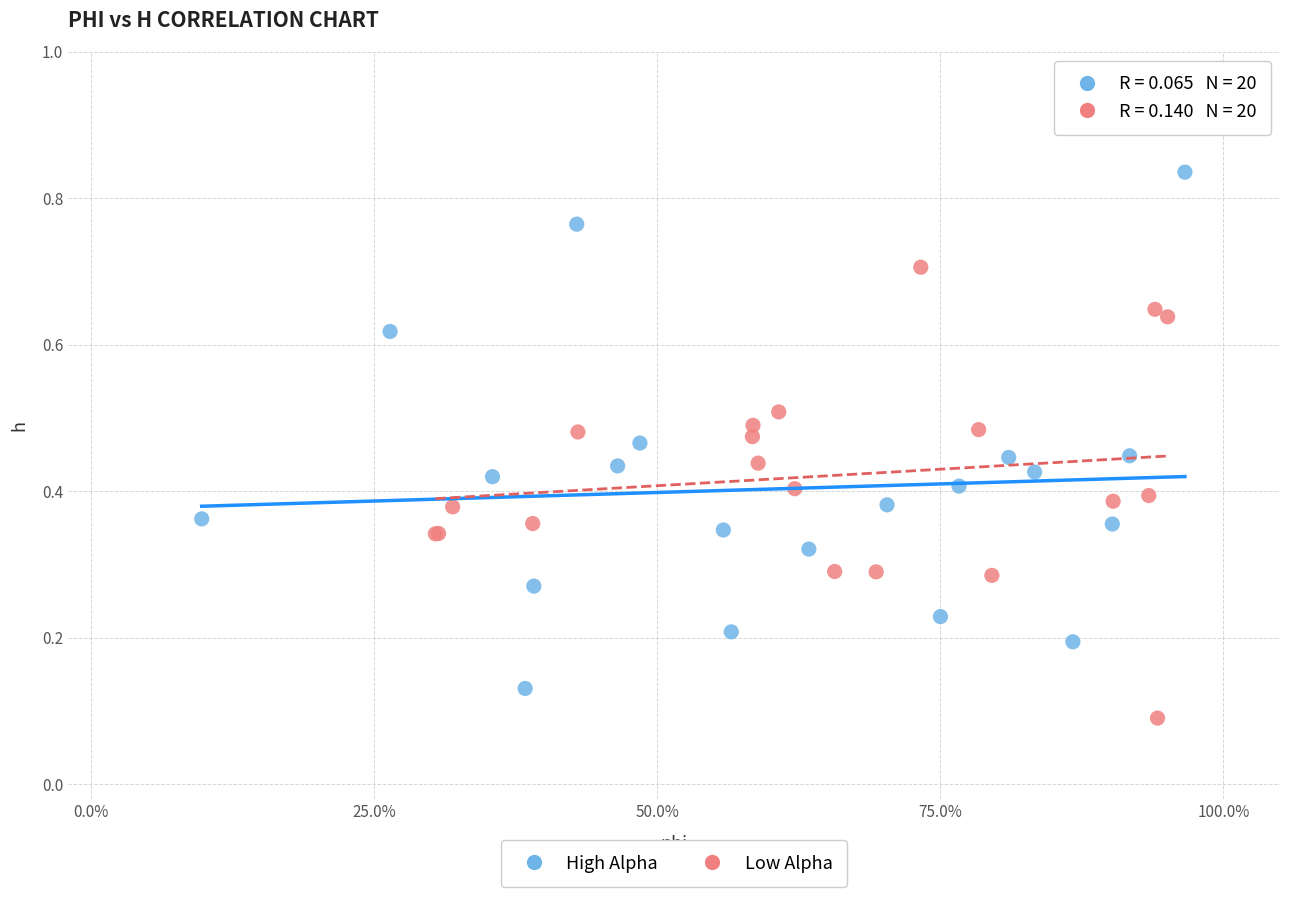

Which series contains the highest Y value?

High Alpha